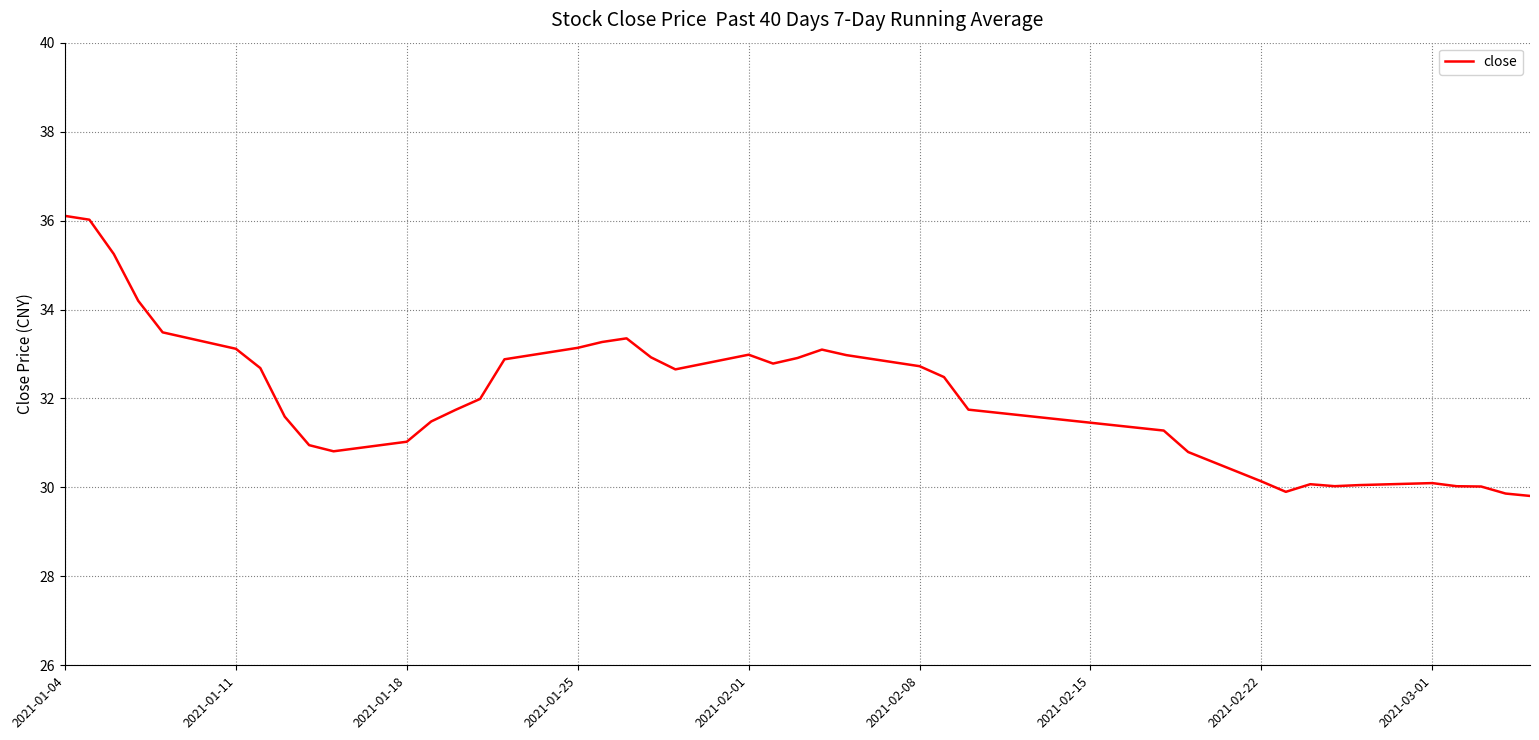

What is the greatest value displayed?

36.1